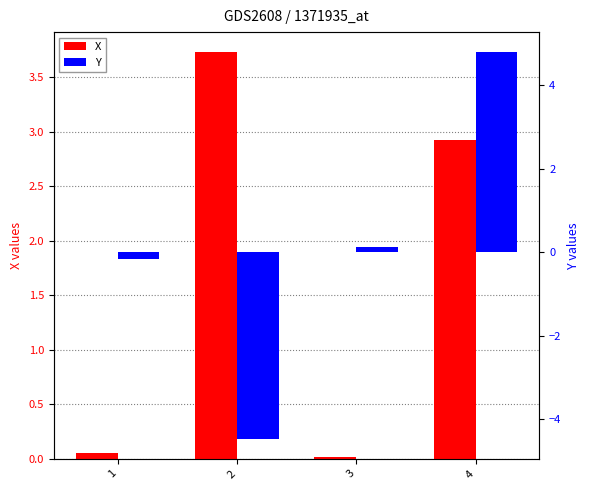

At which label does X first exceed 2?

2